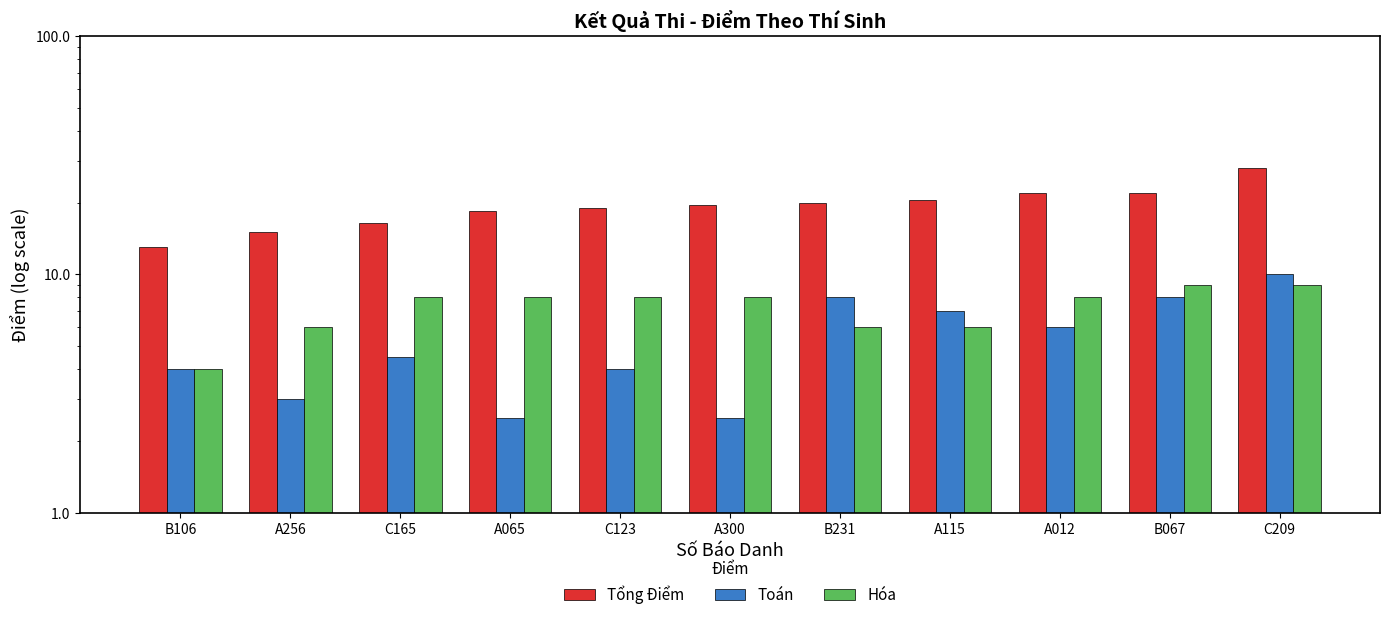

The value of Hóa at A012 is 8.0. True or false?

True